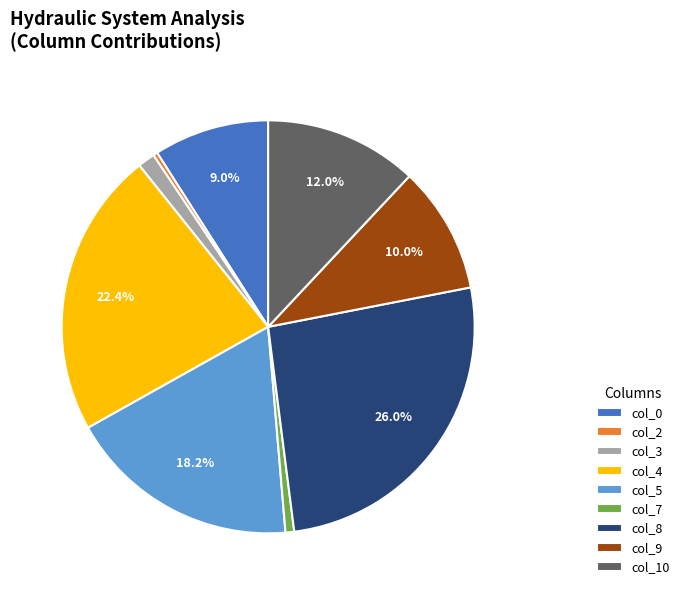

What percentage is the col_0 slice, to the nearest percent?

9%